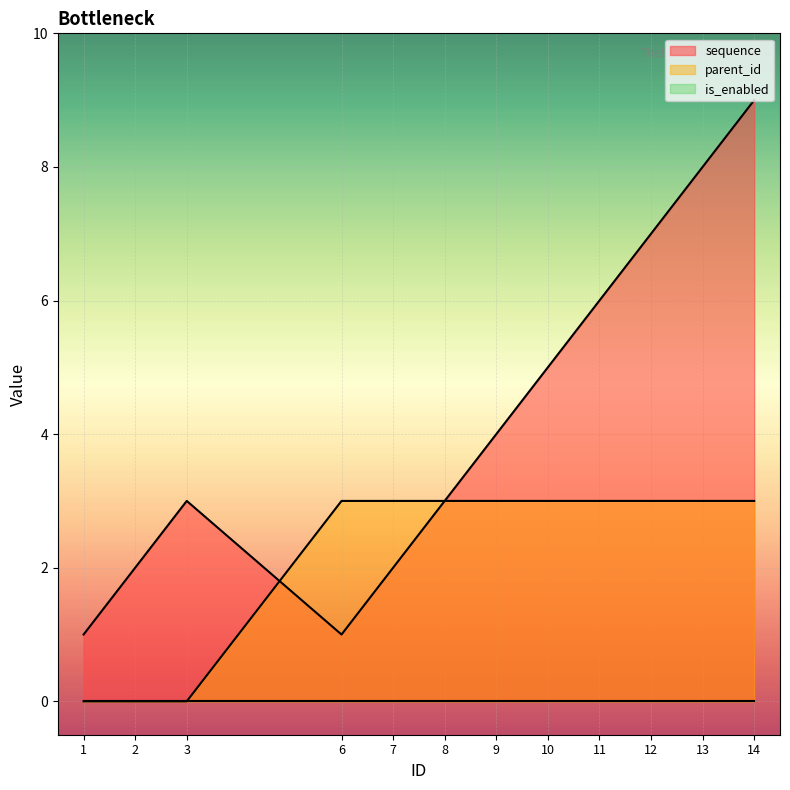

What is the spread (max minus min) of values at 7?

3